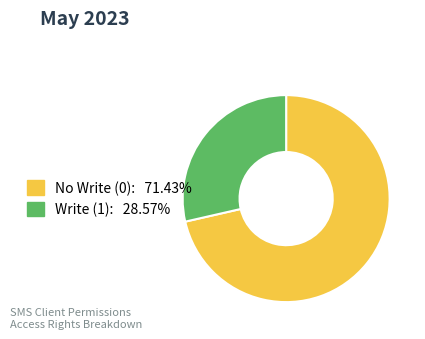

Is there any slice that represents more than half of the pie?

Yes